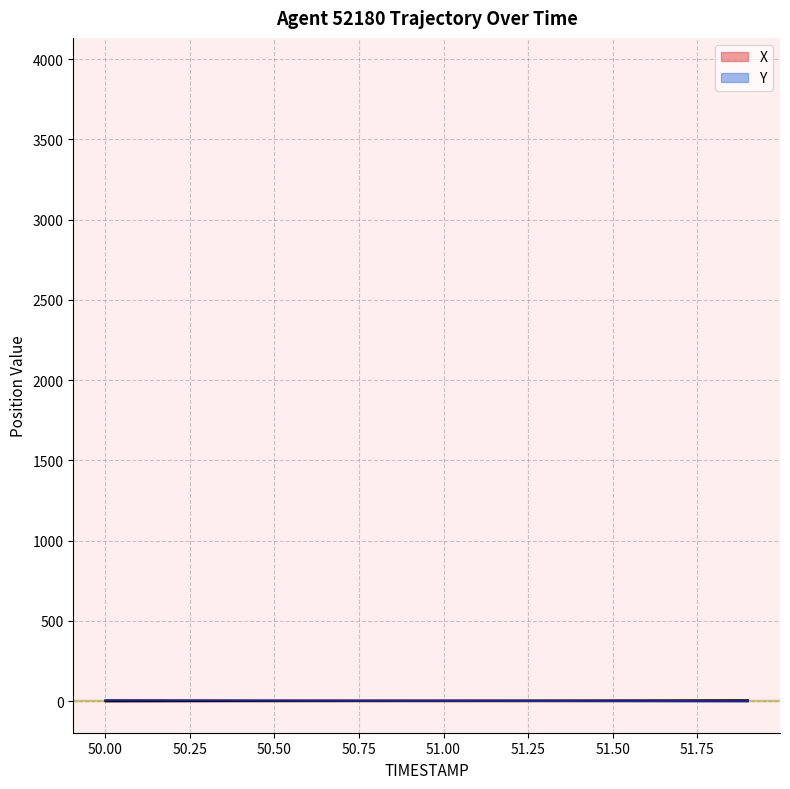

What is the value of the Y point at the 12th from the left?

2.6